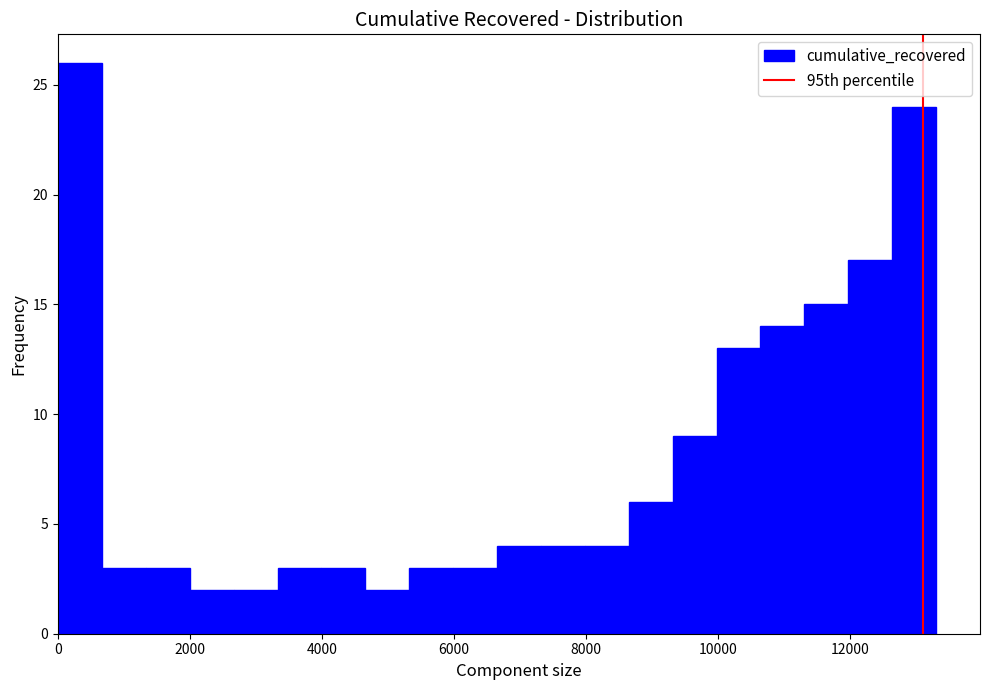

Around what value on the x-axis is the tallest bar? Give the approximate position of its centre, as read against the axis.

400